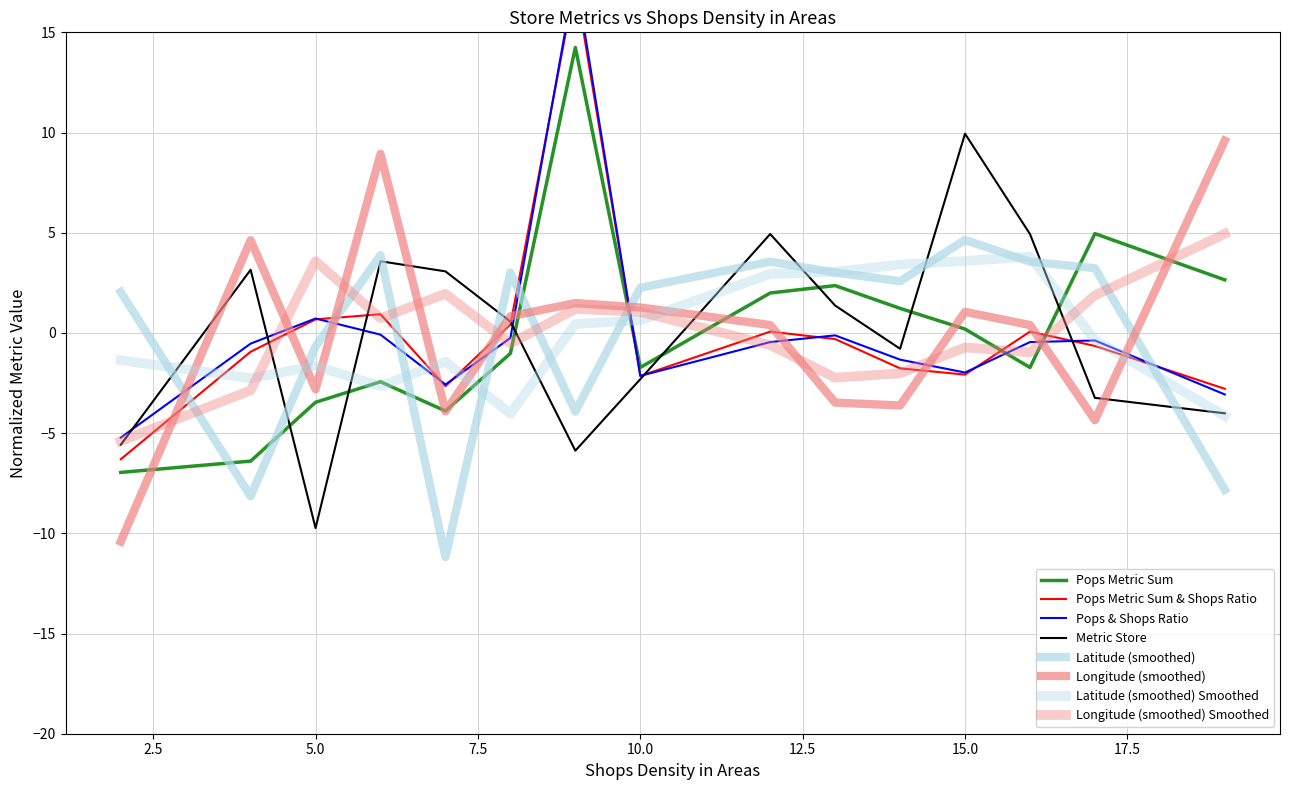

Read the Metric Store value at 4.

3.2